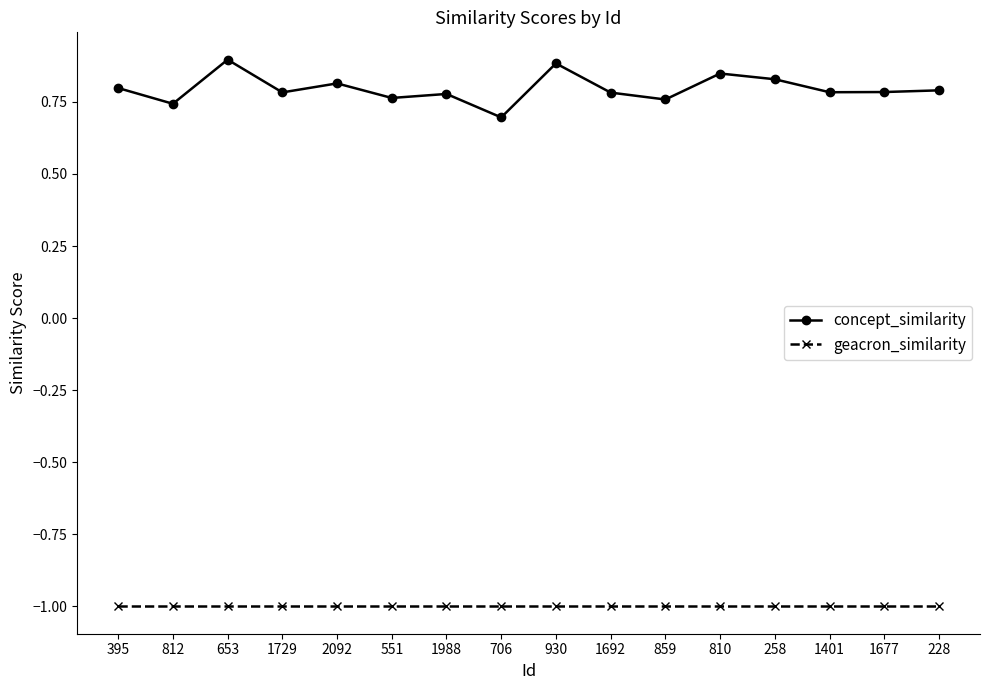

What is the minimum value shown in the chart?

-1.0